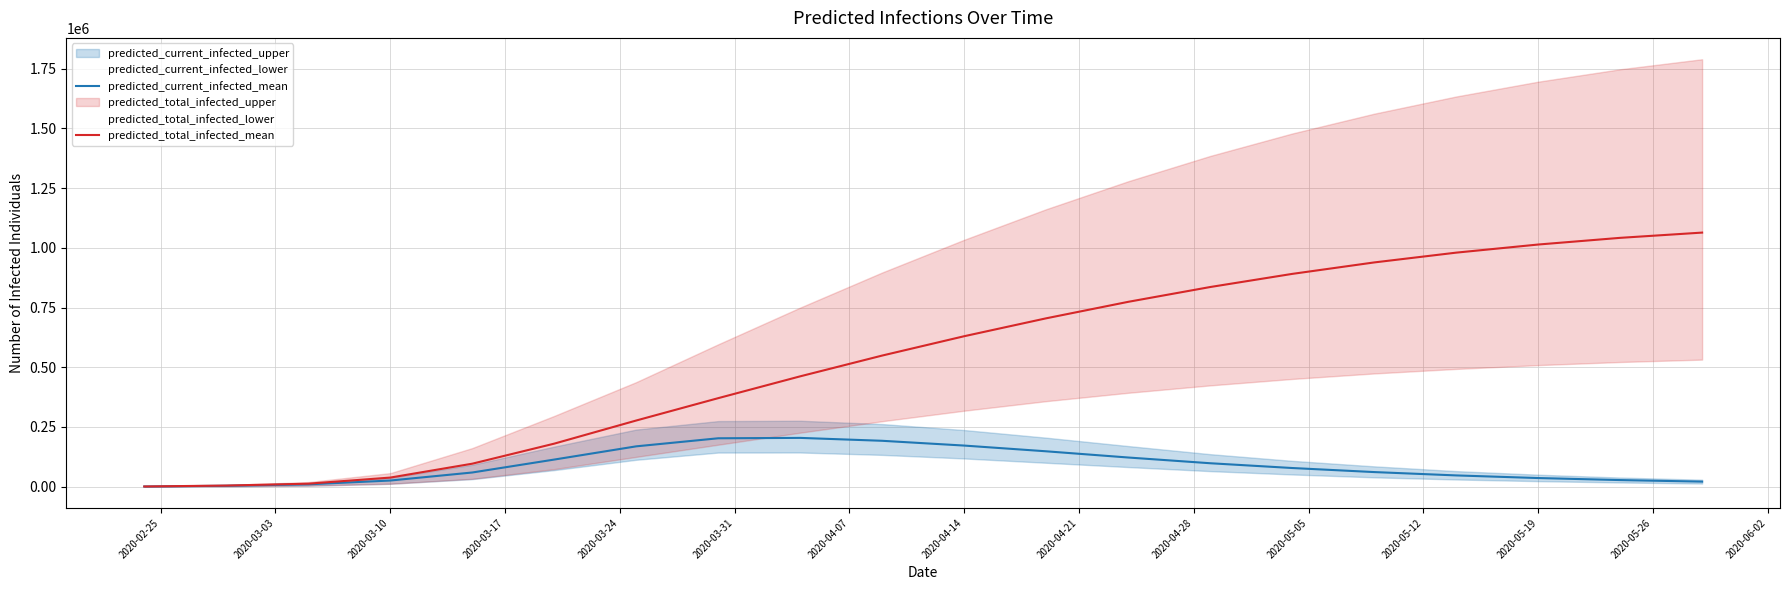

True or false: predicted_current_infected_mean and predicted_total_infected_mean cross at least once.

False